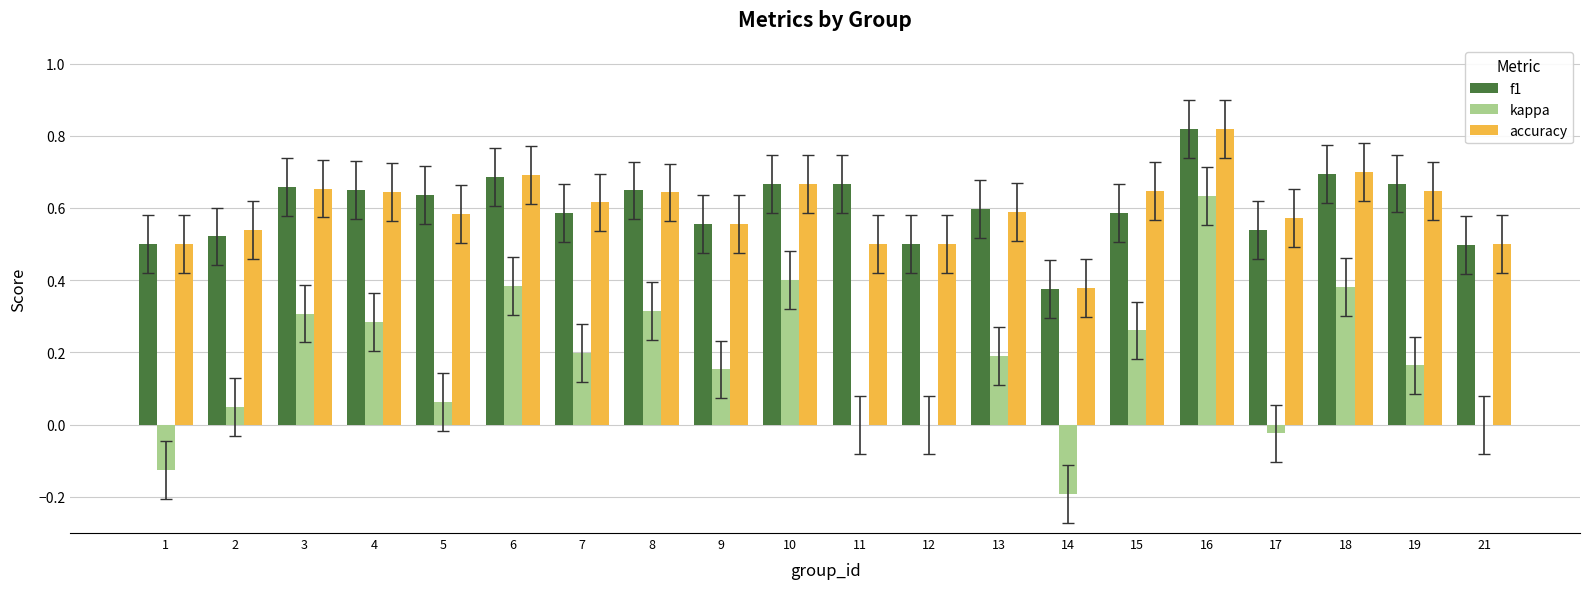

What is the sum of the accuracy values at 18 and 19?

1.3